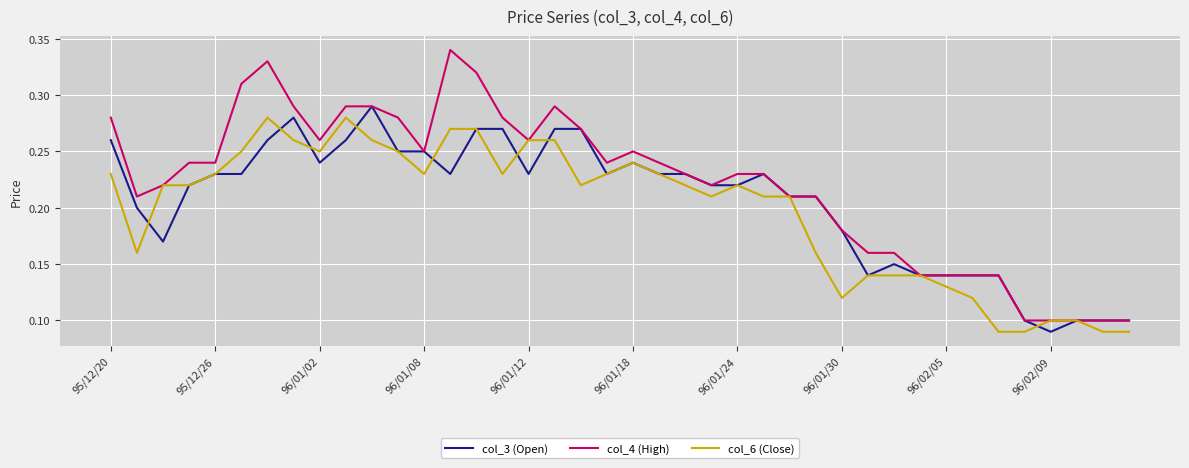

Which series has the widest spread of values?

col_4 (High)